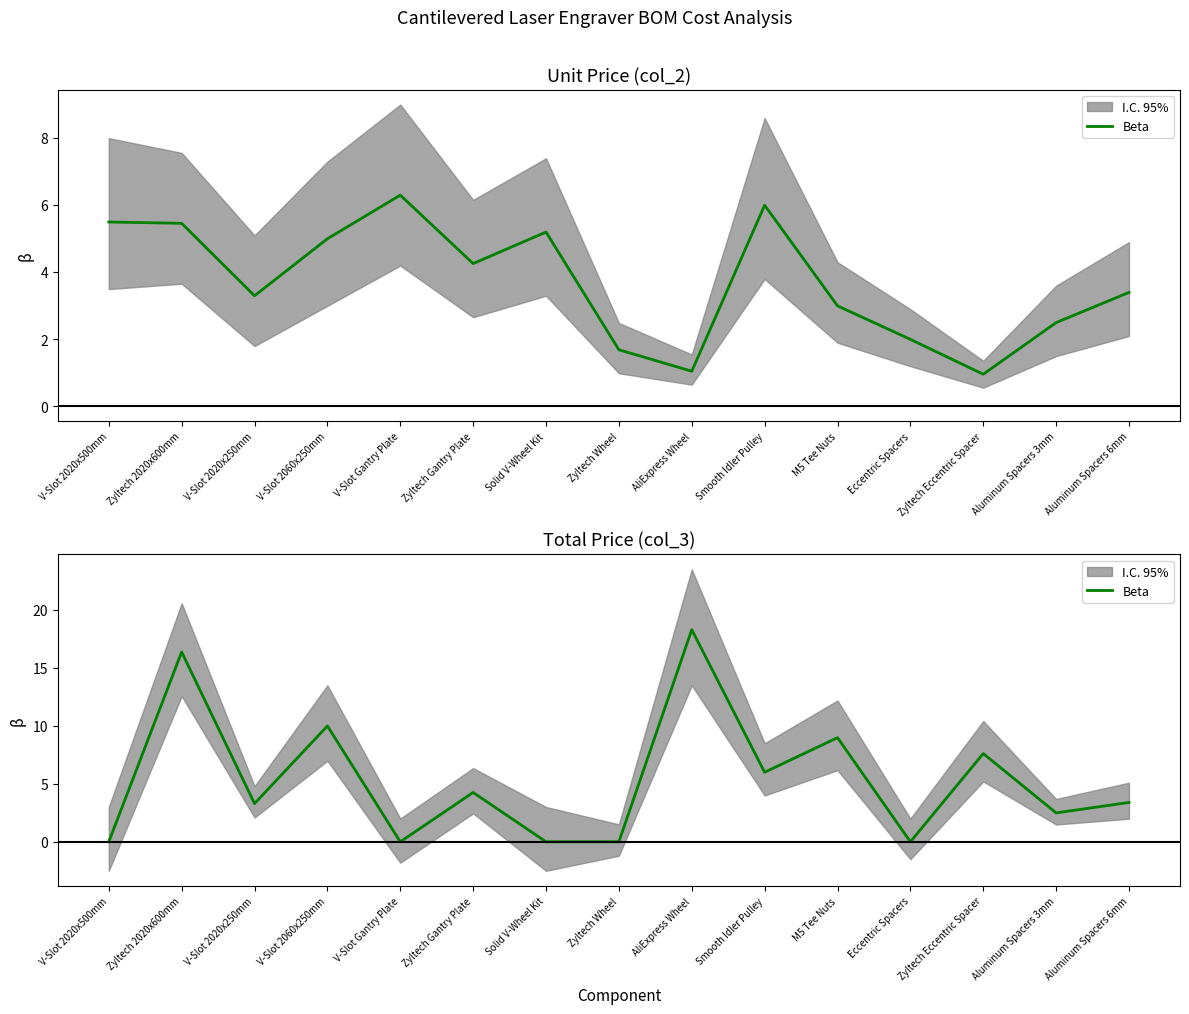

What is the sum of the values at Zyltech Eccentric Spacer and Aluminum Spacers 6mm?

11.0